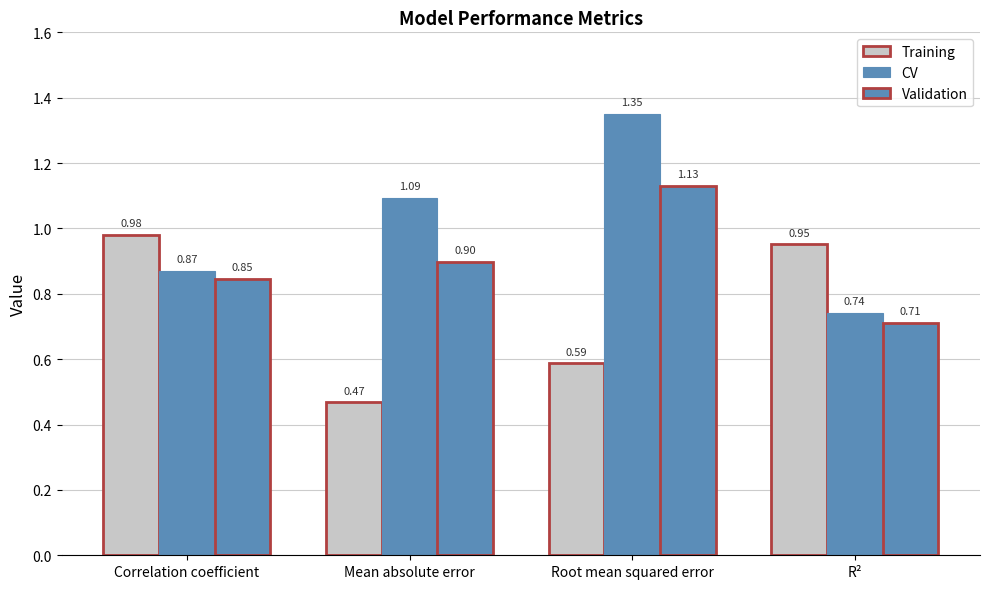

What is the sum of all Validation values?

3.6